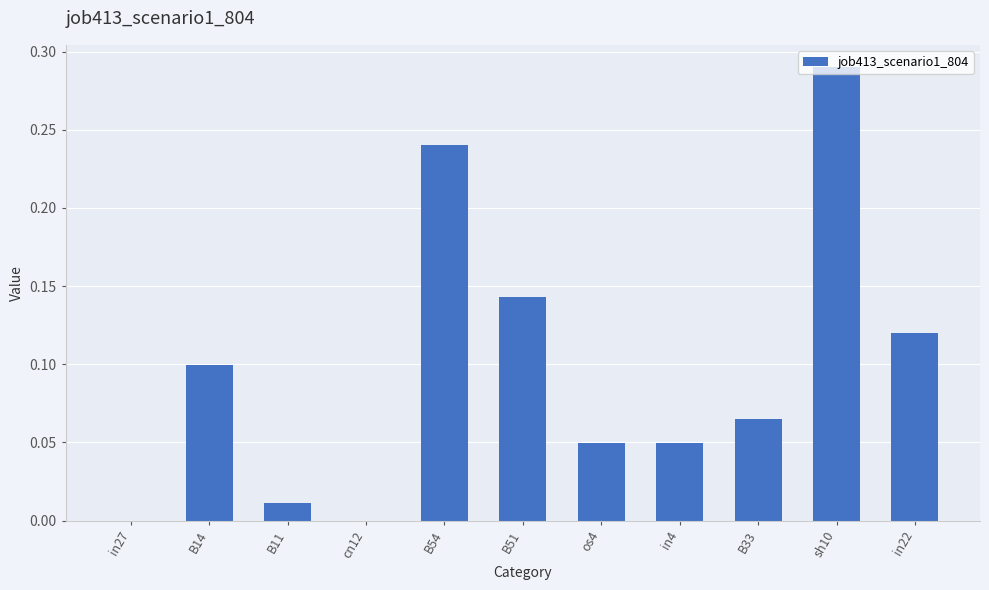

Which category has the highest value across all series?

sh10